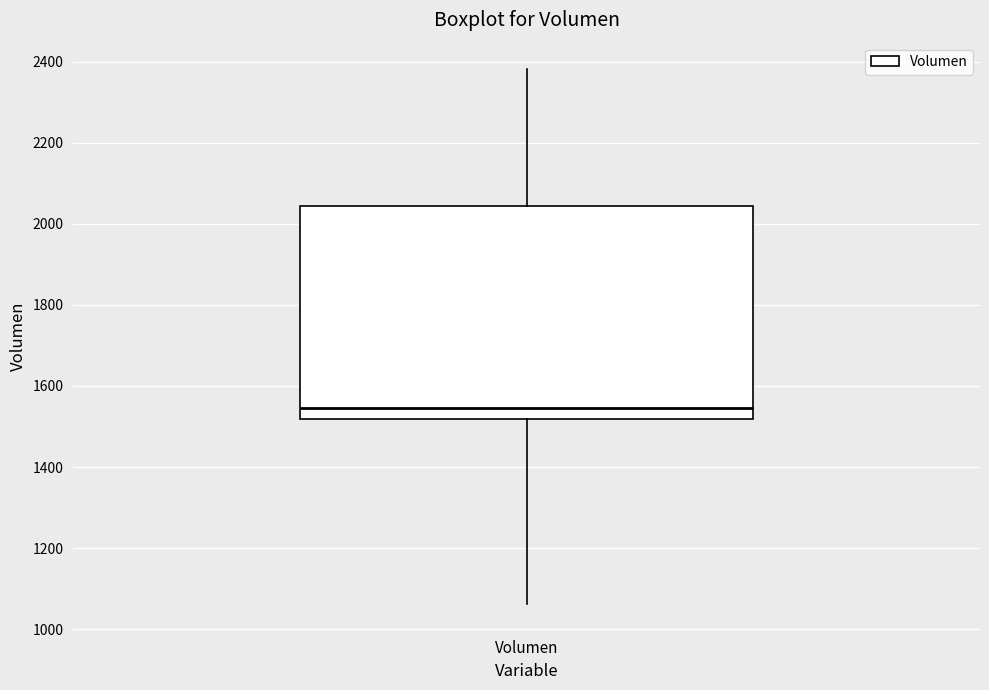

Where is the lower edge of the box for Volumen on the y-axis? The values are not printed on the chart, so give them approximately, as read against the axis.

1520